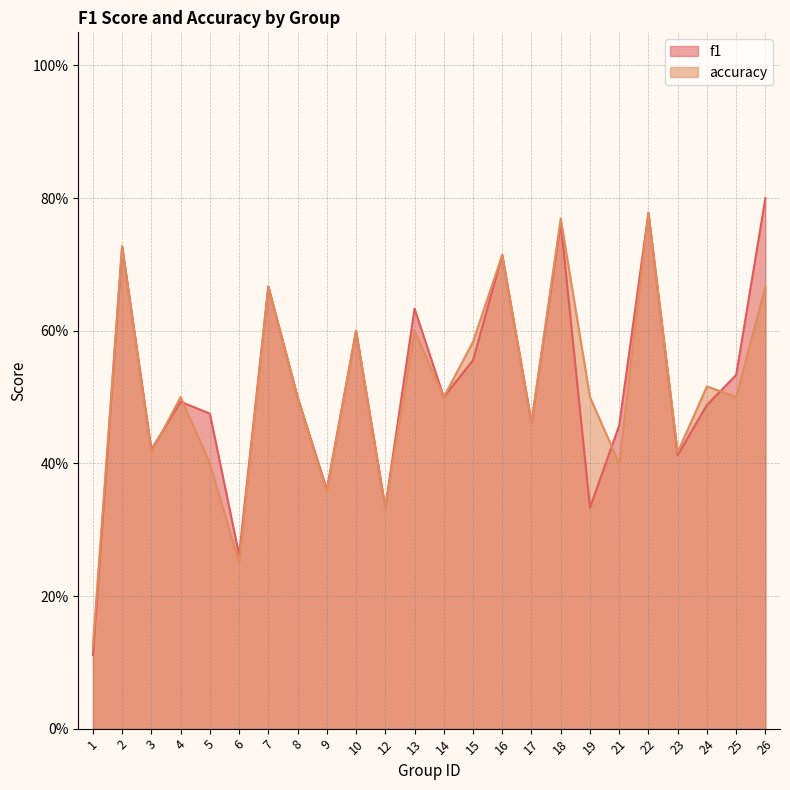

What is the difference between the maximum and minimum values in the f1 series?

0.7